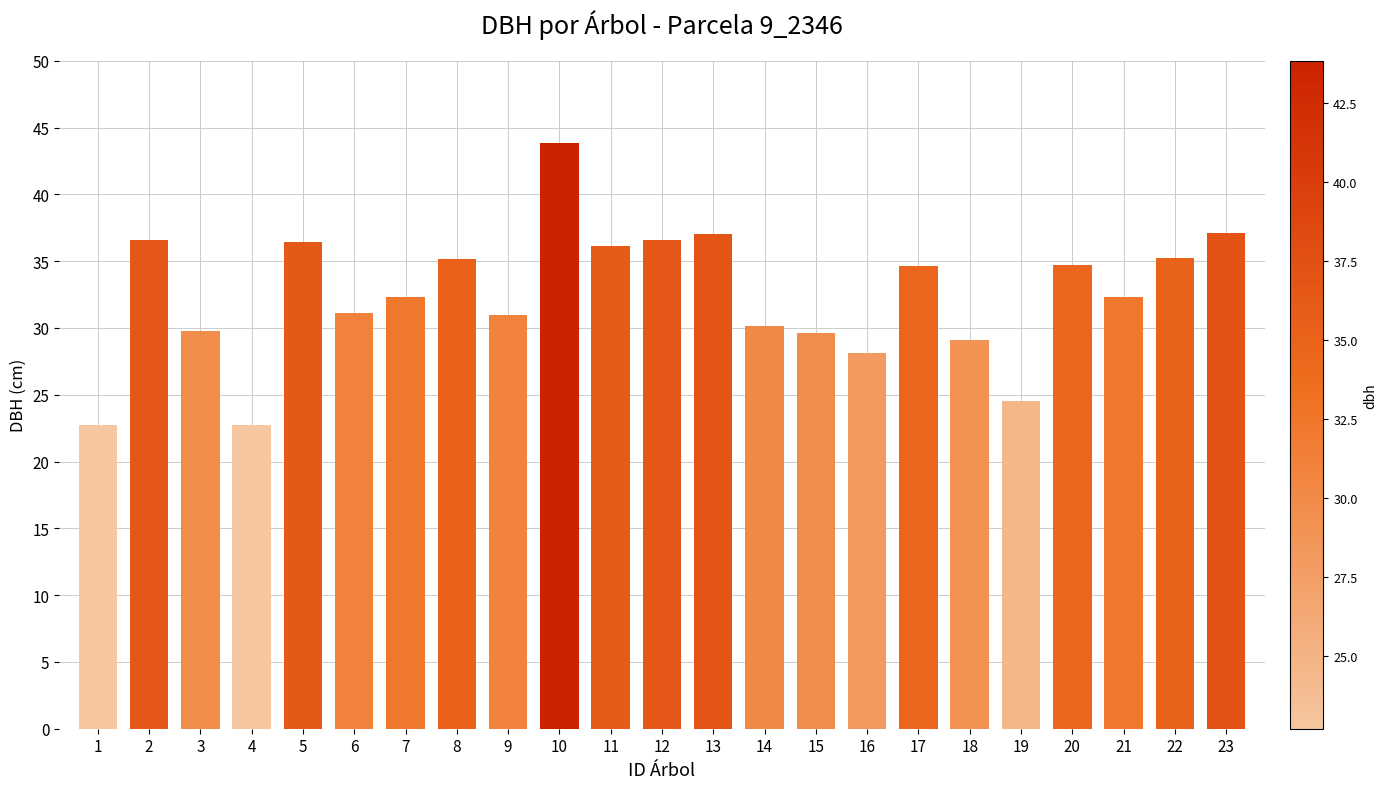

What is the average value?

32.5